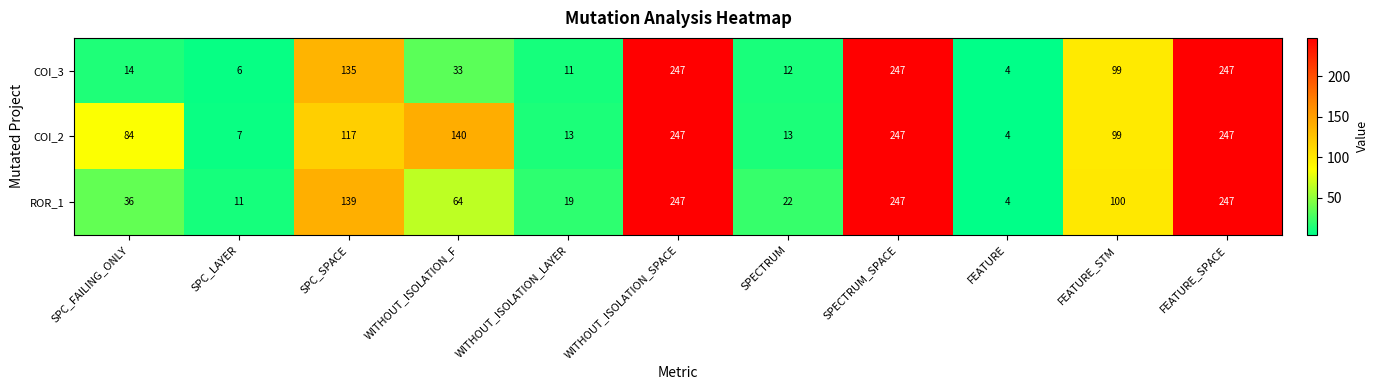

What is the sum of all COI_2 values?

1218